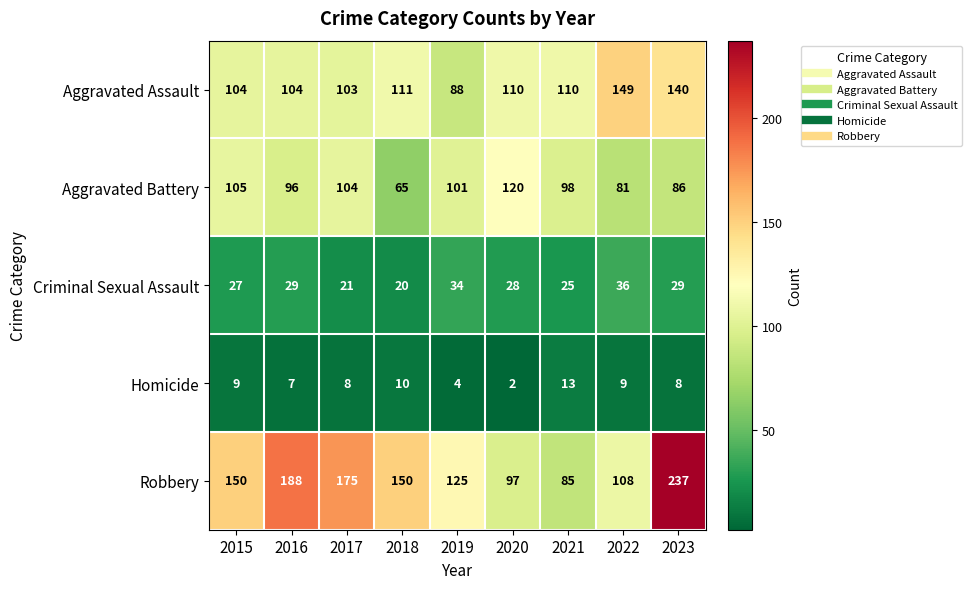

Rank the series by their maximum value, from lowest to highest.

Homicide, Criminal Sexual Assault, Aggravated Battery, Aggravated Assault, Robbery